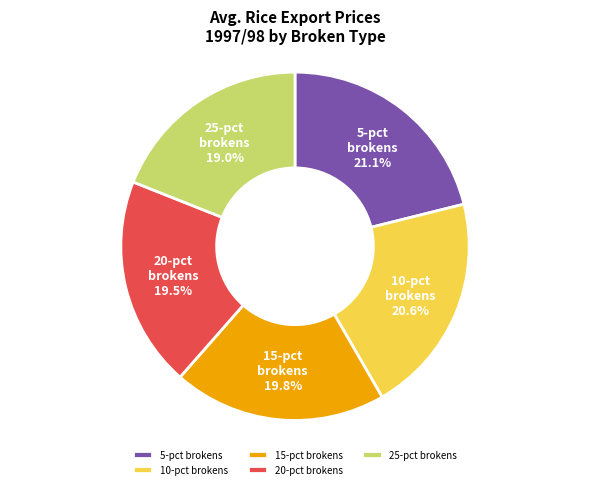

Does 25-pct brokens represent more than half of the total?

No